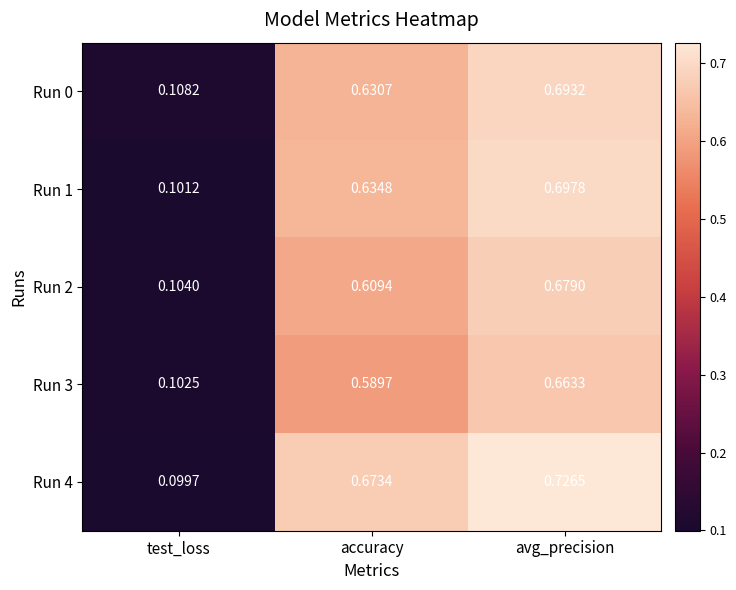

Is the value of Run 4 at avg_precision greater than the value of Run 0 at accuracy?

Yes